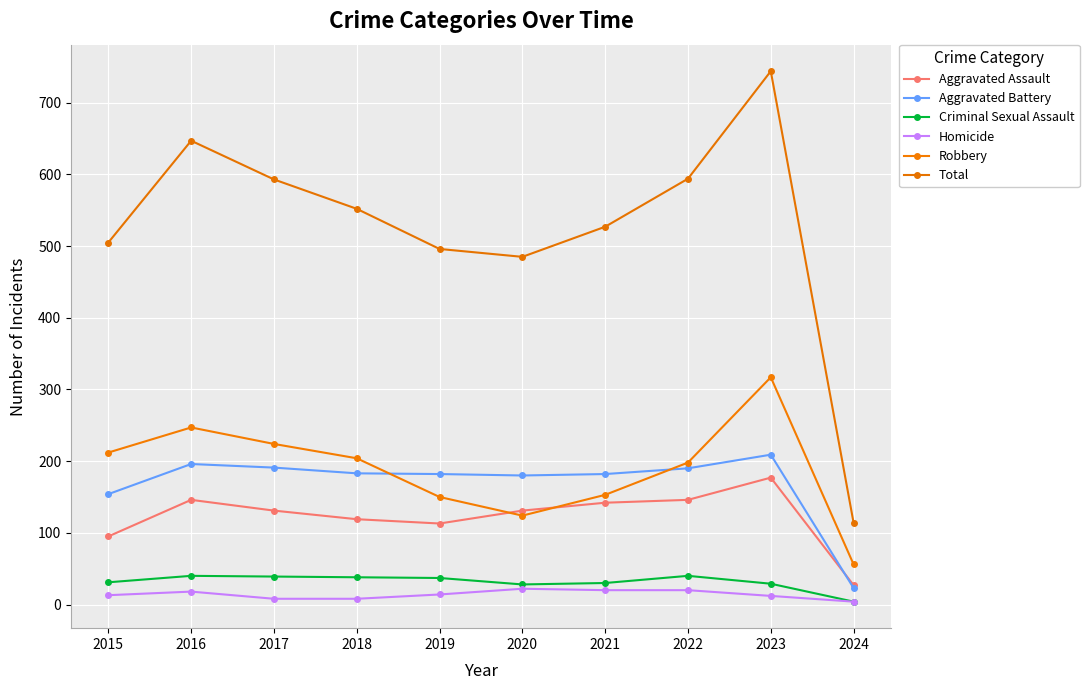

Which label corresponds to the largest value in the chart?

2023